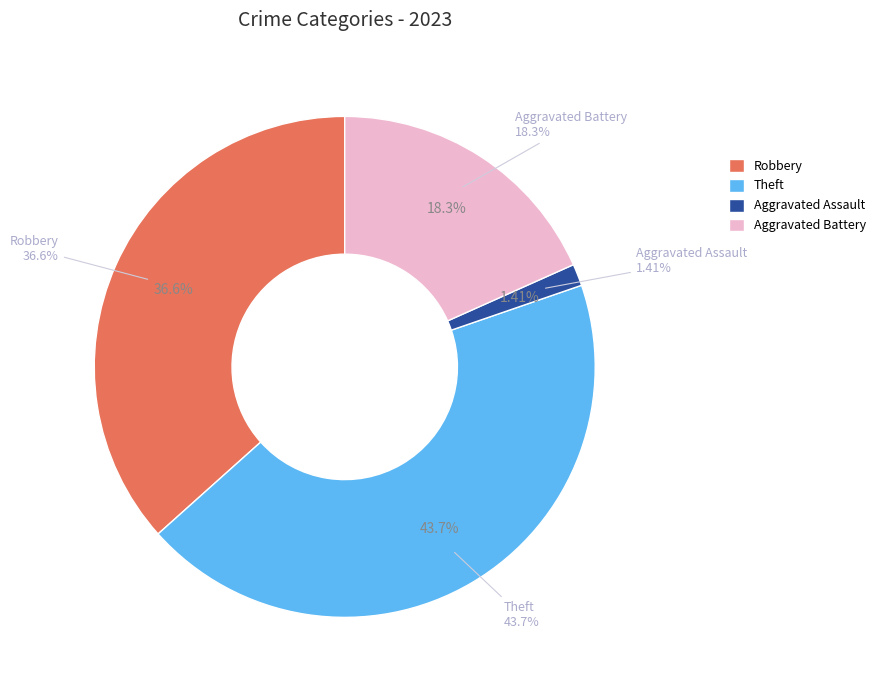

What percentage is NOT represented by Aggravated Battery?

81.7%